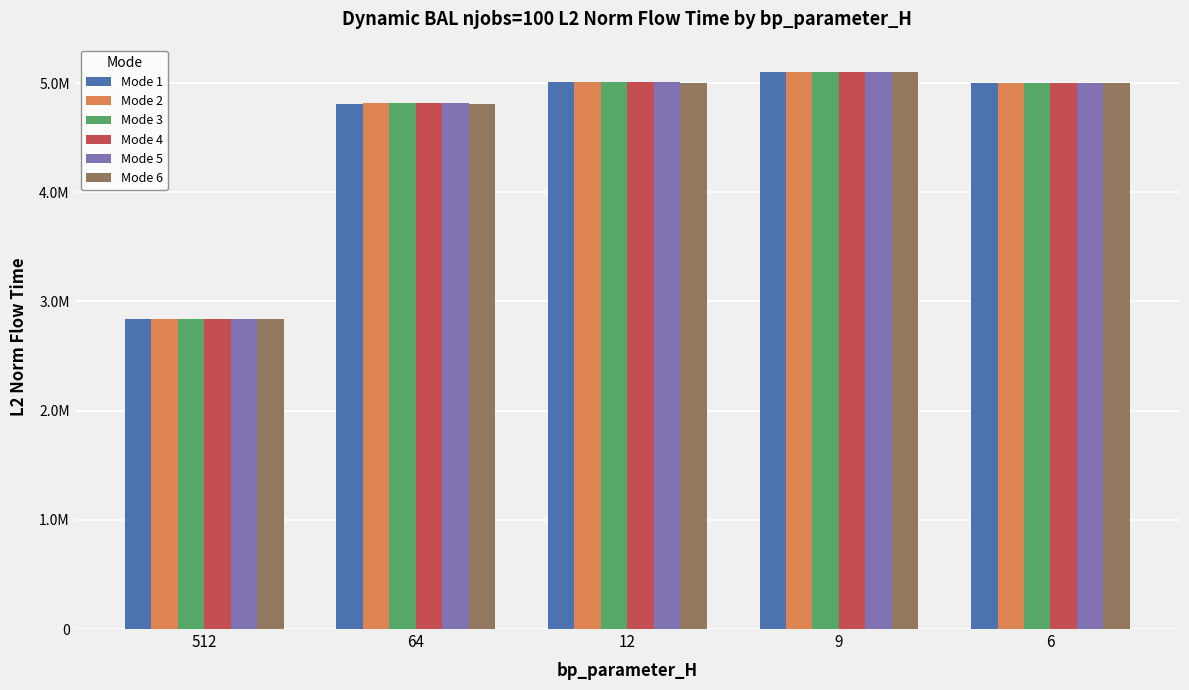

What are all the series names shown in the legend?

Mode 1, Mode 2, Mode 3, Mode 4, Mode 5, Mode 6